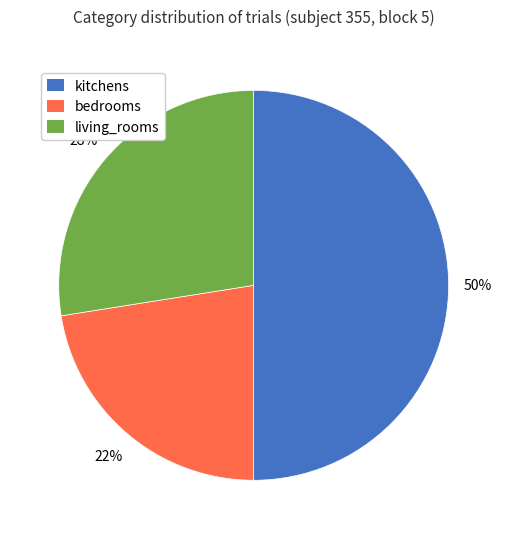

True or false: living_rooms accounts for 20% of the total.

False